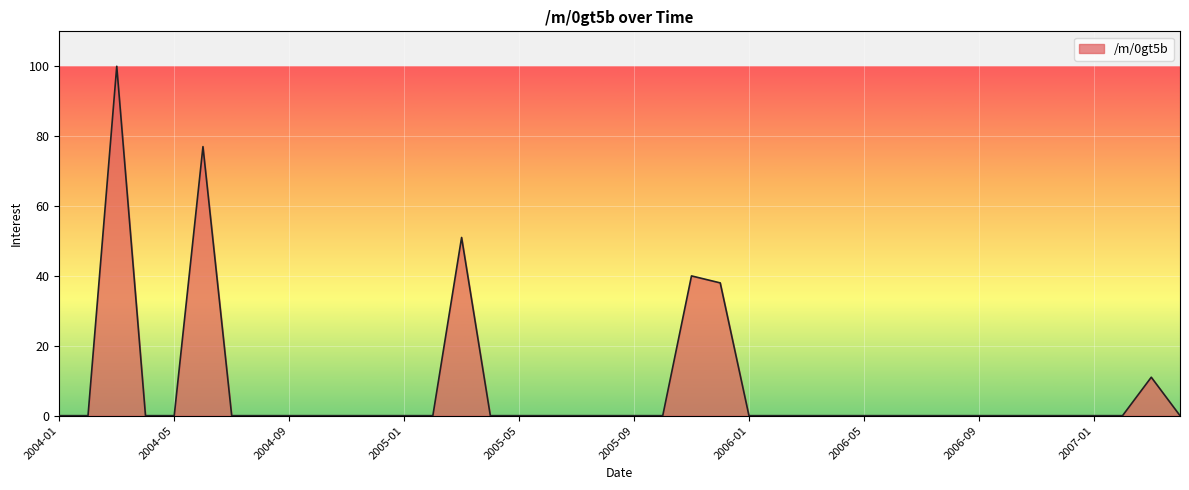

What is the greatest value displayed?

100